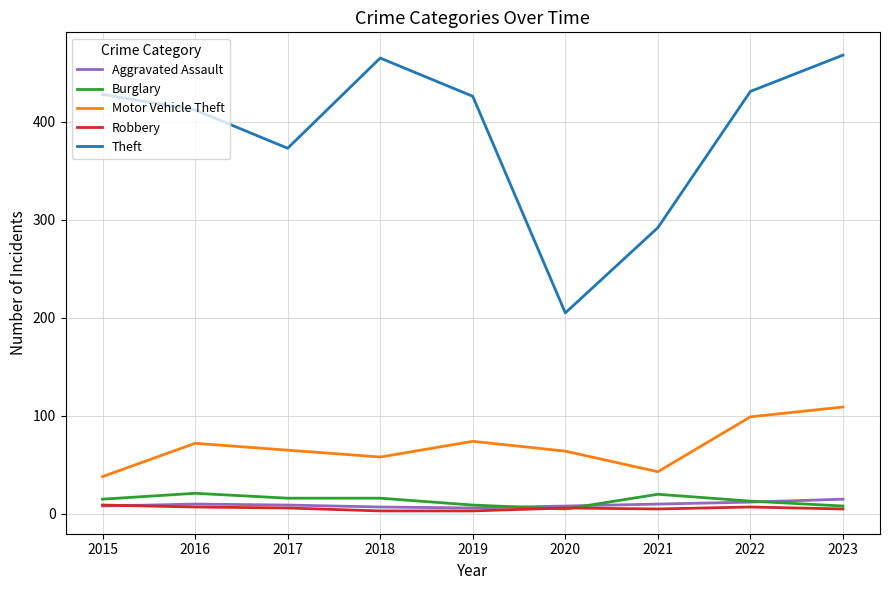

Which series has the largest total across all categories?

Theft